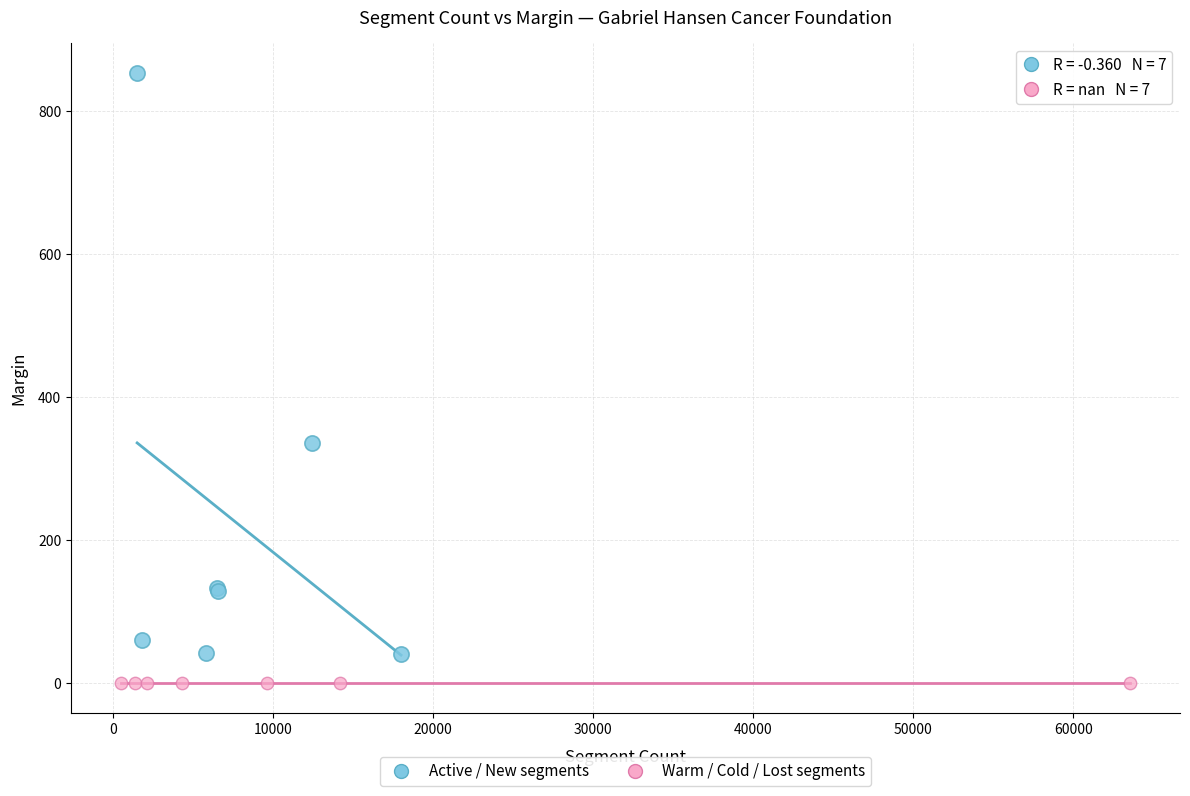

Which series reaches the minimum Y coordinate?

Warm / Cold / Lost segments